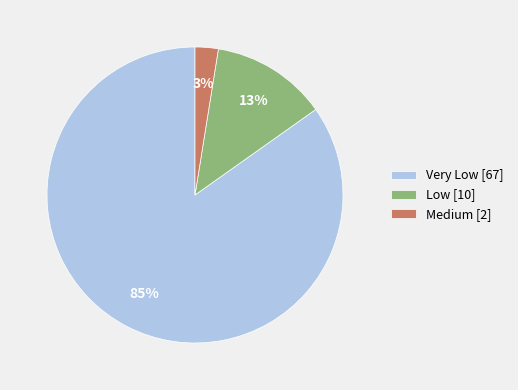

Which has a higher value, Low [10] or Very Low [67]?

Very Low [67]